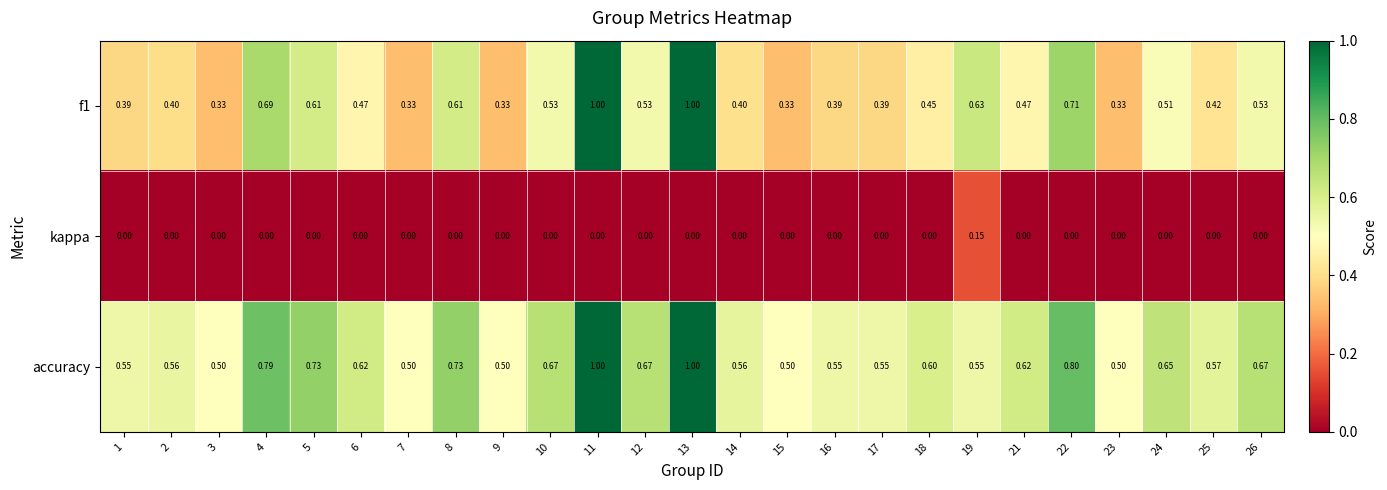

Which series changed the most between 5 and 17?

f1